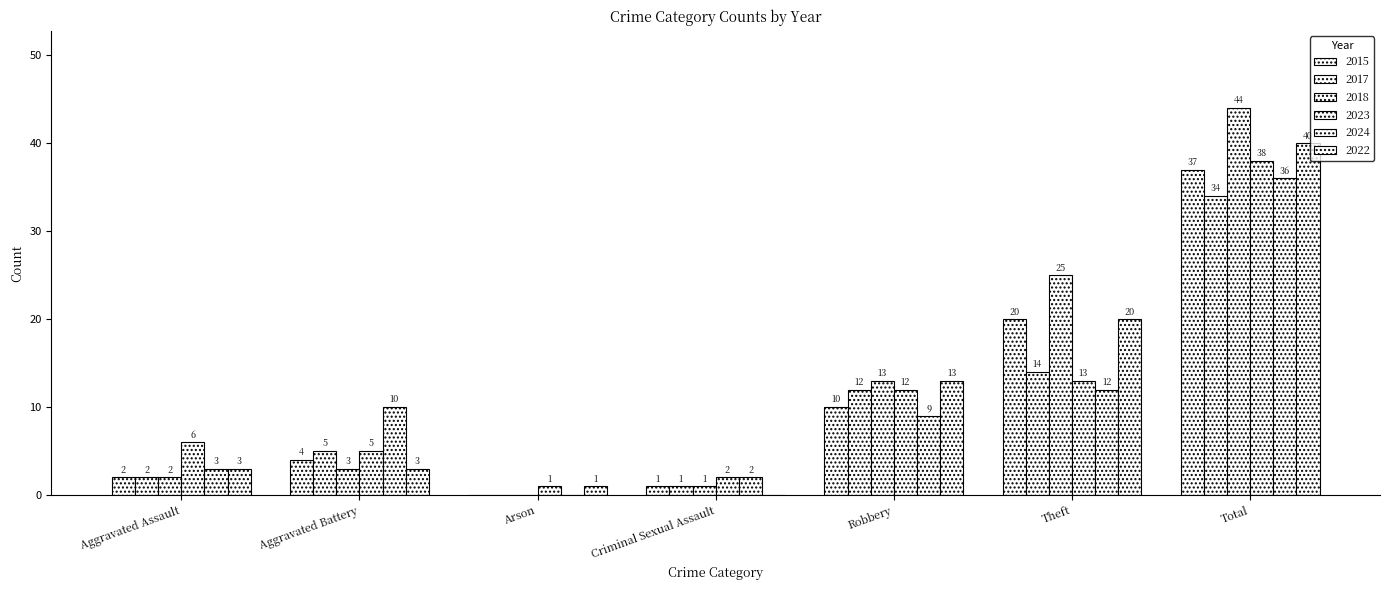

At how many categories does at least one series exceed 8?

4